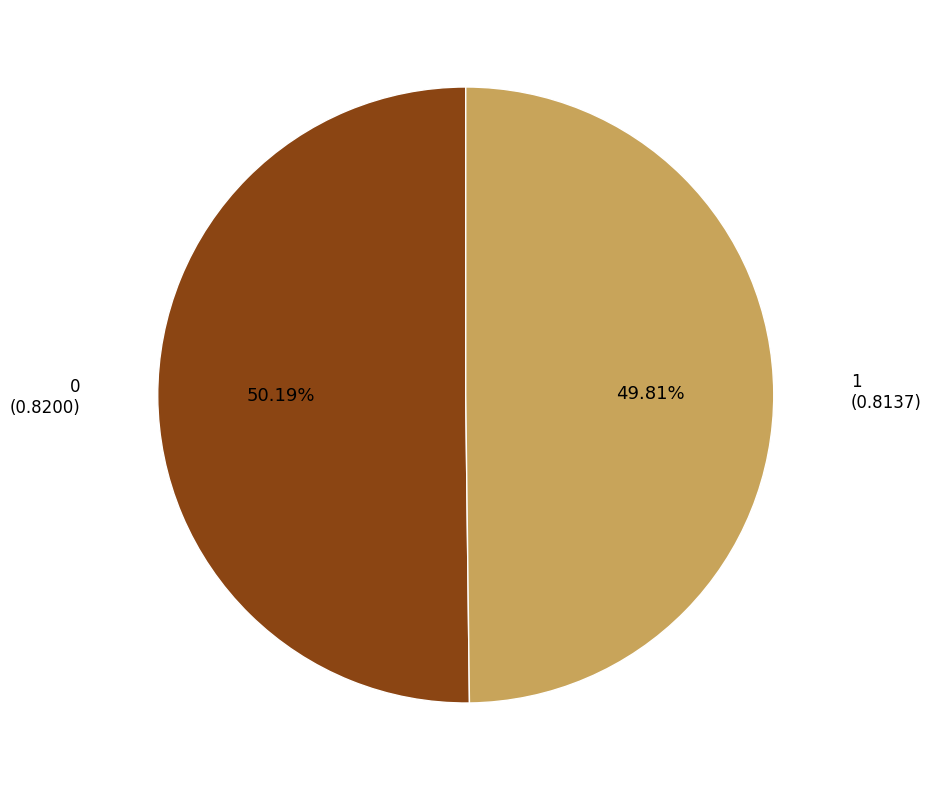

How many slices are in this pie chart?

2